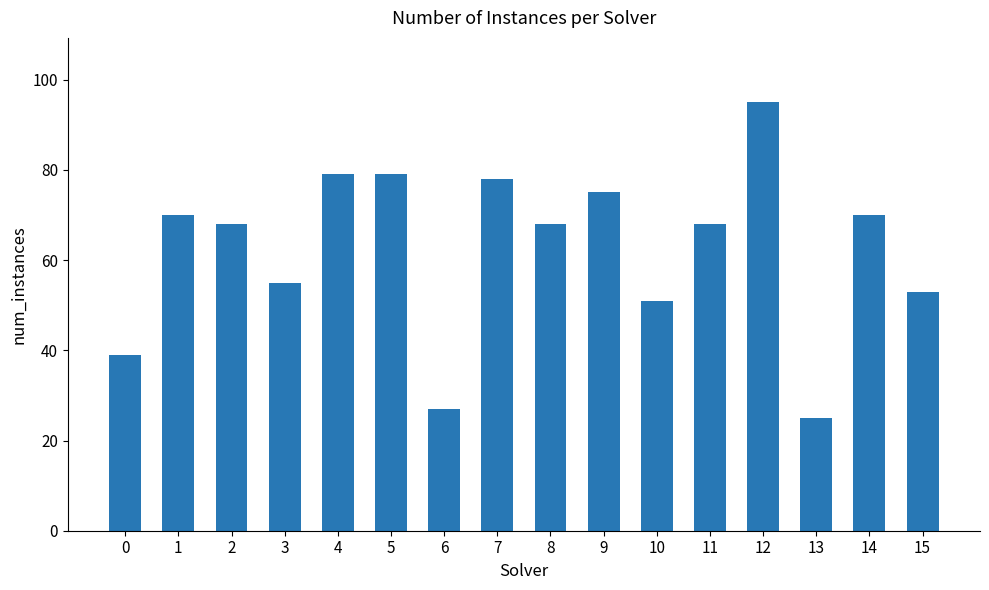

Which category has the highest value across all series?

12